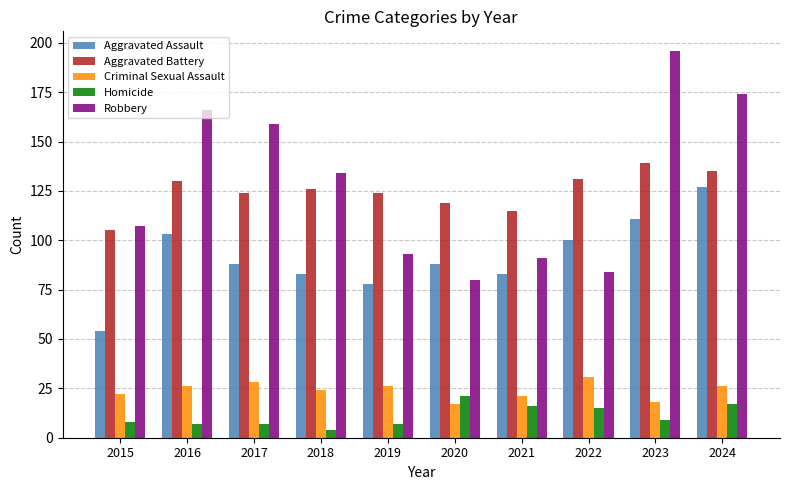

At 2023, list the series in order from smallest to largest.

Homicide, Criminal Sexual Assault, Aggravated Assault, Aggravated Battery, Robbery